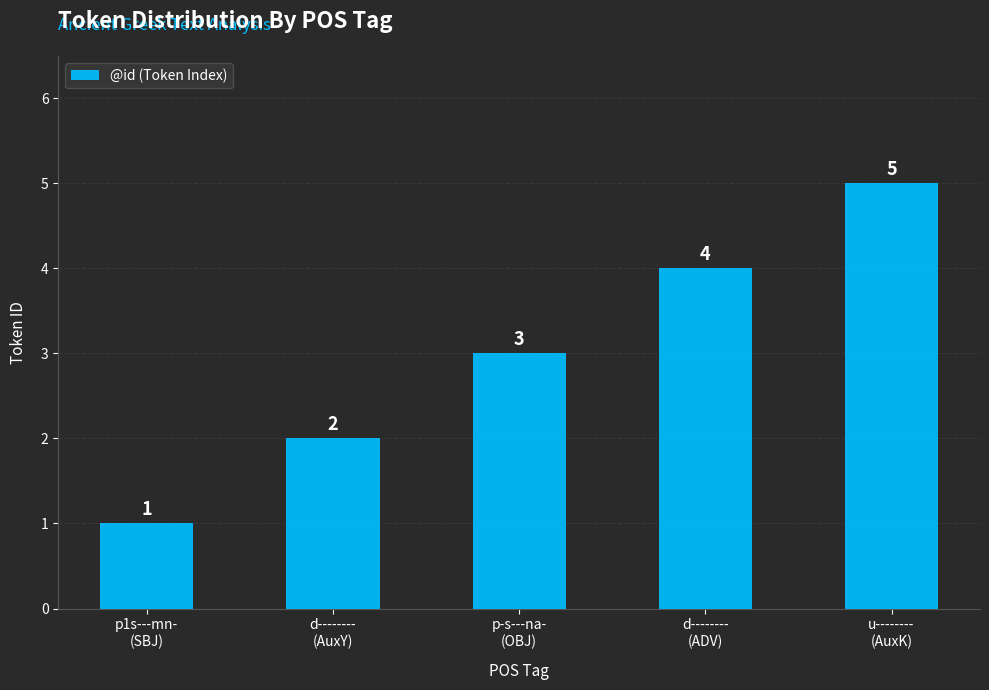

Which has a higher value, u--------
(AuxK) or p-s---na-
(OBJ)?

u--------
(AuxK)